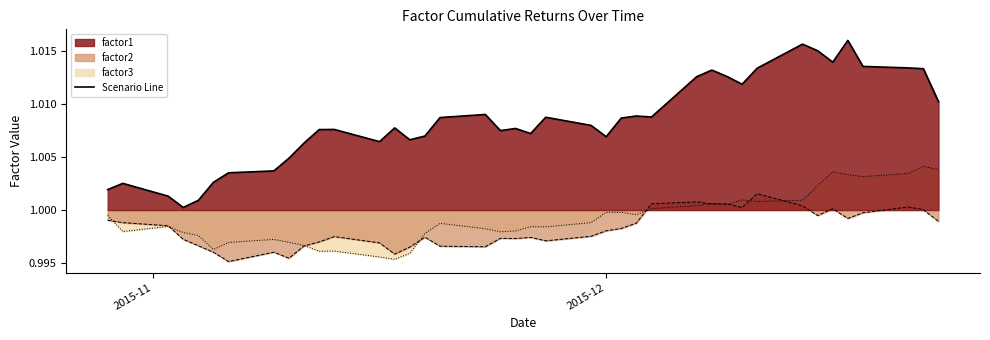

What is the label of the 18th point from the right?

2015-11-30